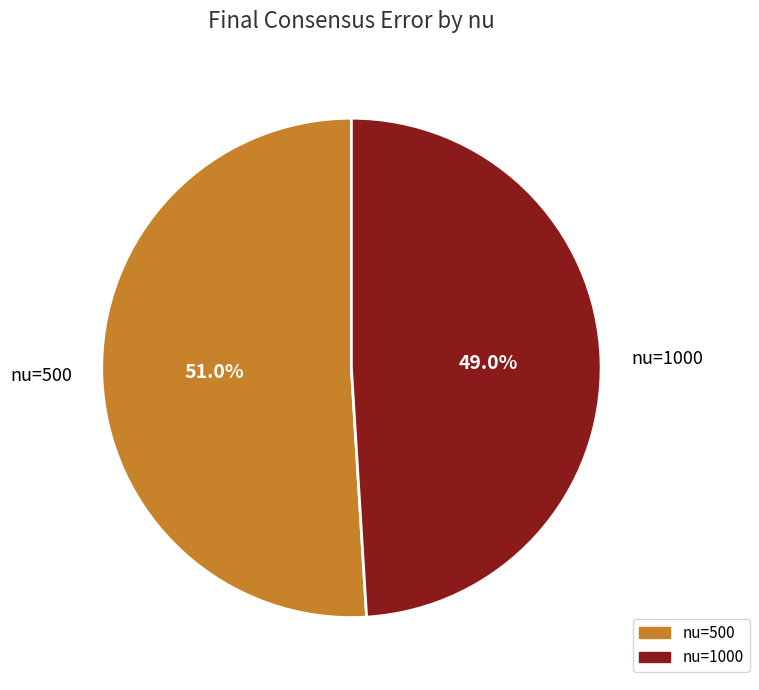

Is there any slice that represents more than half of the pie?

Yes